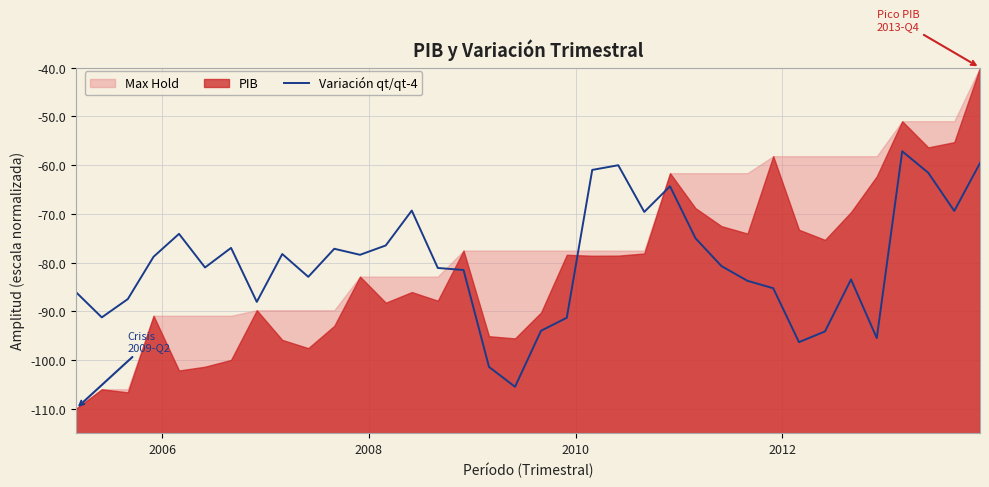

What is the minimum value for Variación qt/qt-4?

-105.5